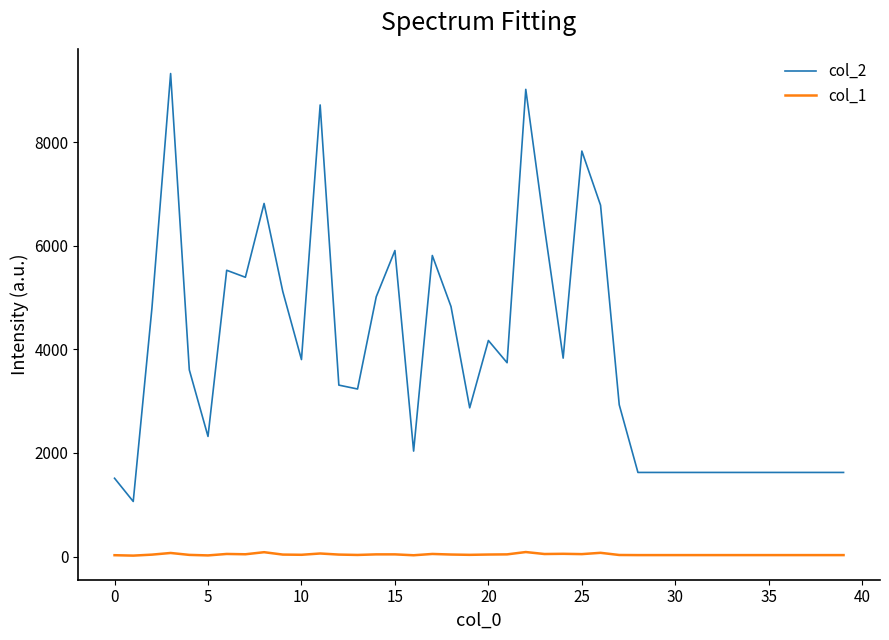

List the series in order of their overall mean, lowest first.

col_1, col_2